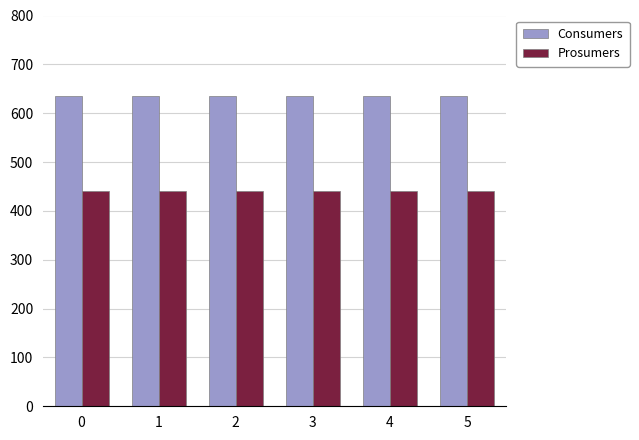

Does the chart contain stacked bars?

No